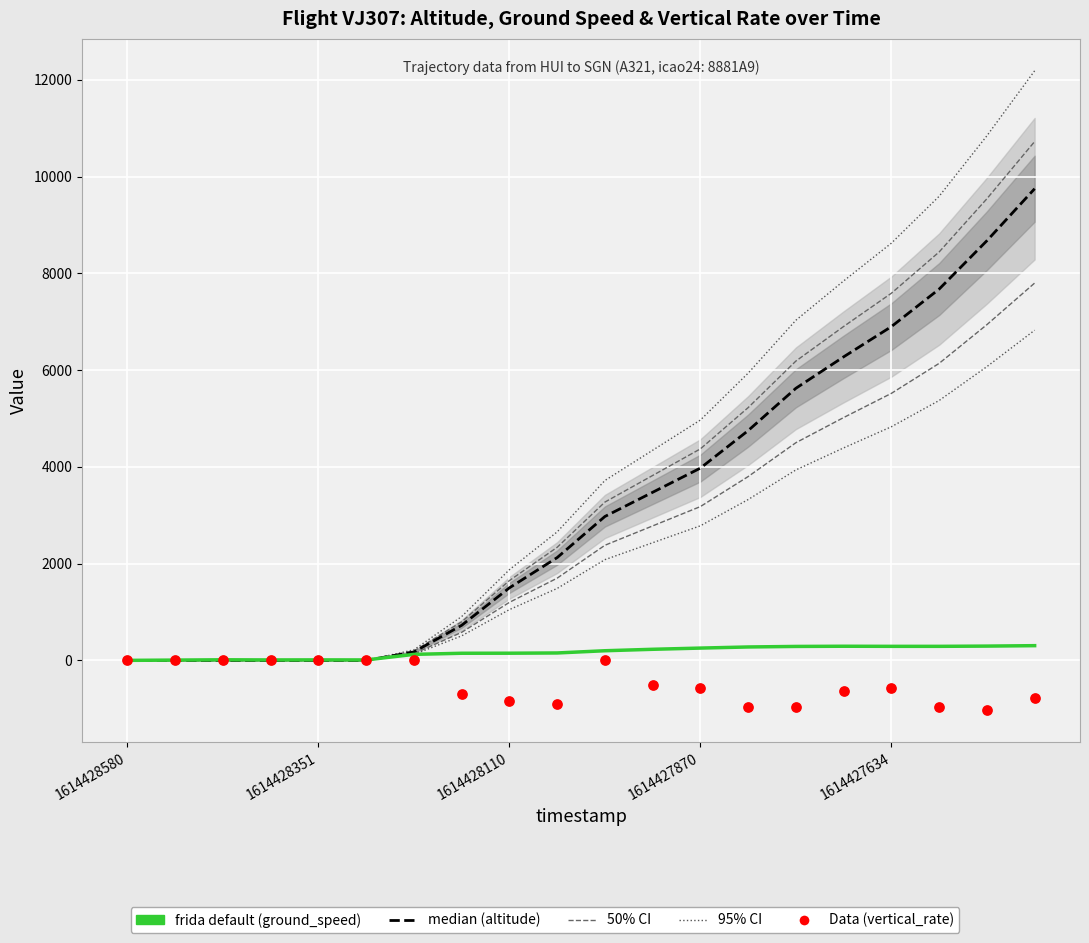

At which category is the sum across all series the highest?

19